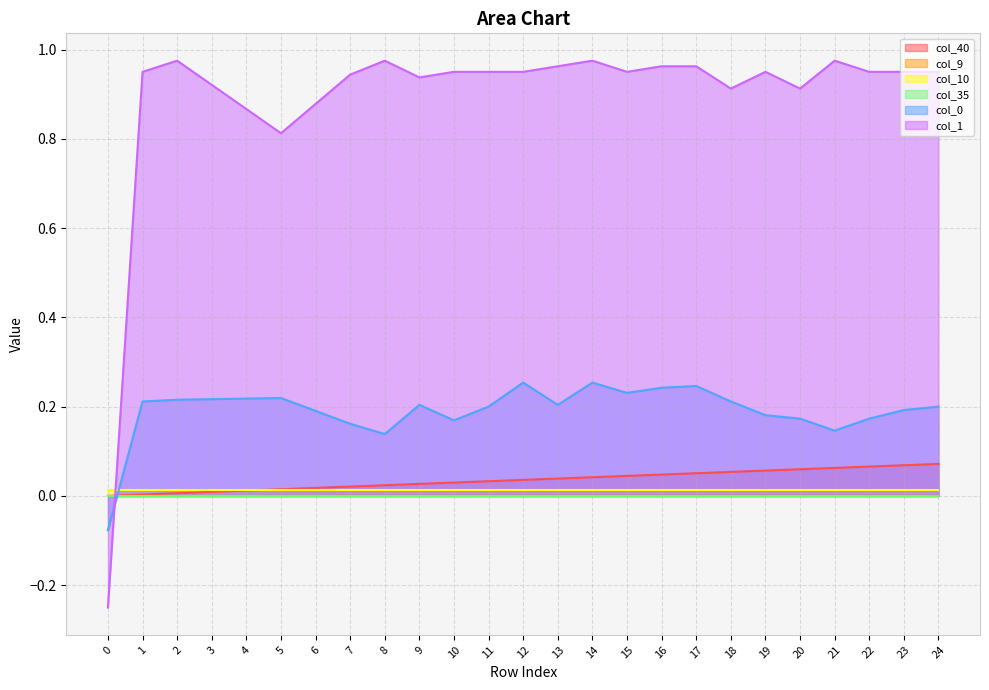

Between which two adjacent categories do col_1 and col_0 first intersect?

0 and 1